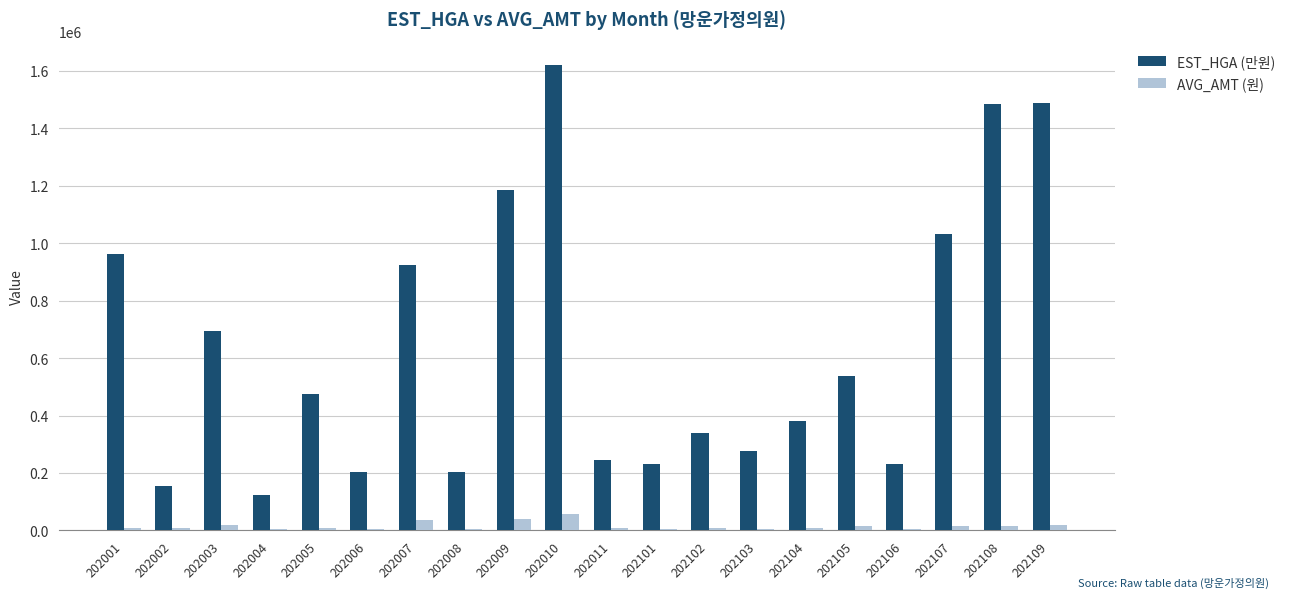

Which series has the largest total across all categories?

EST_HGA (만원)